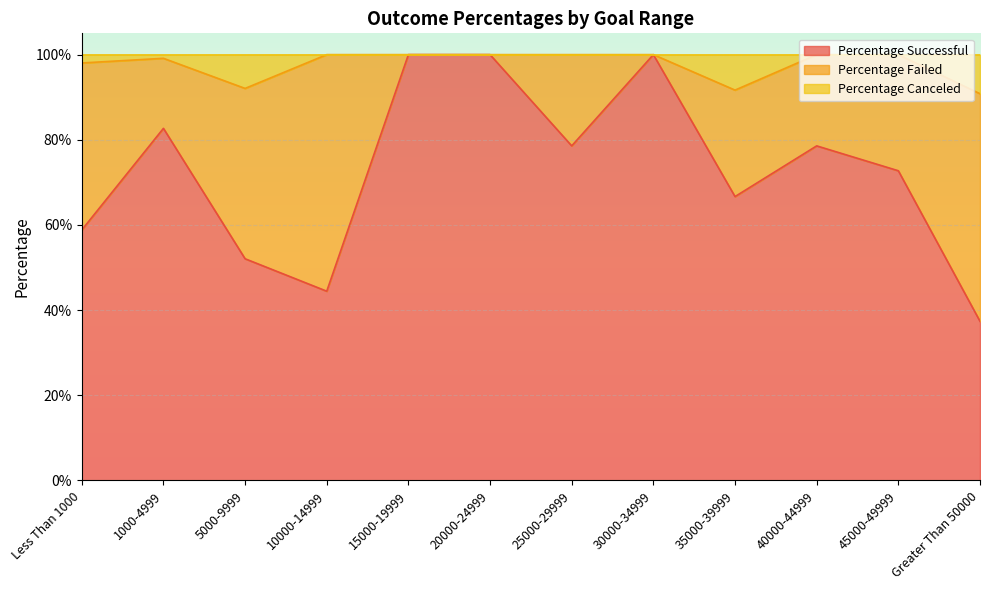

What are all the series names shown in the legend?

Percentage Successful, Percentage Failed, Percentage Canceled